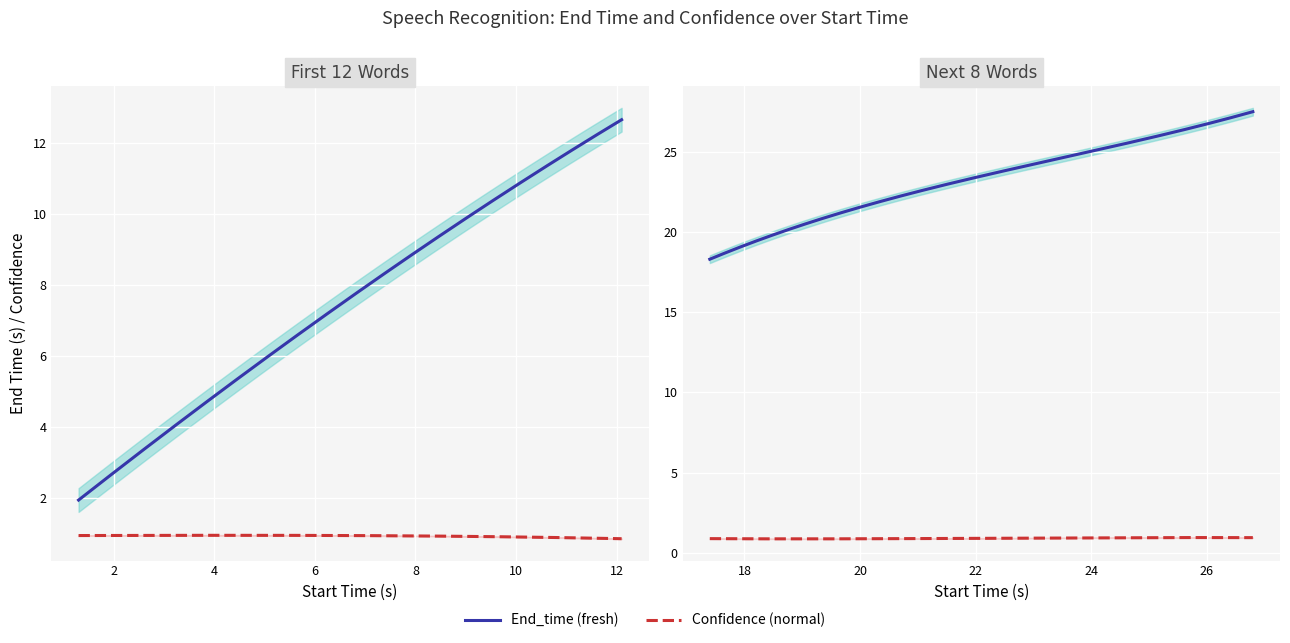

True or false: End_time and Confidence intersect in this chart.

False